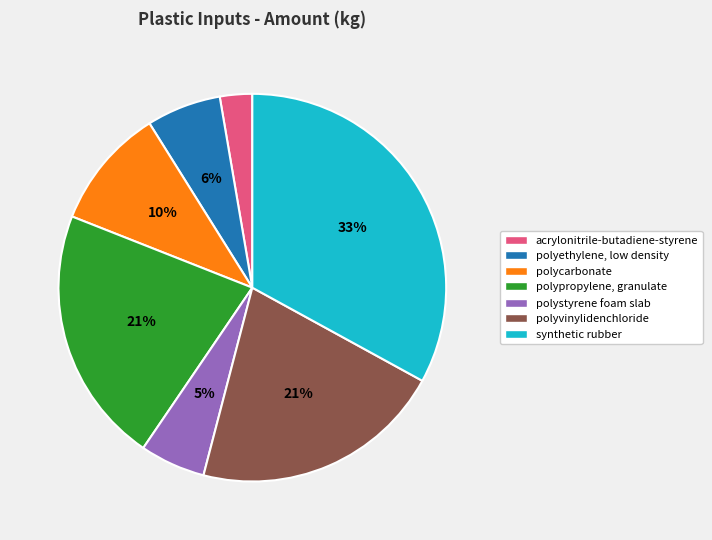

Is there a majority slice in this chart?

No